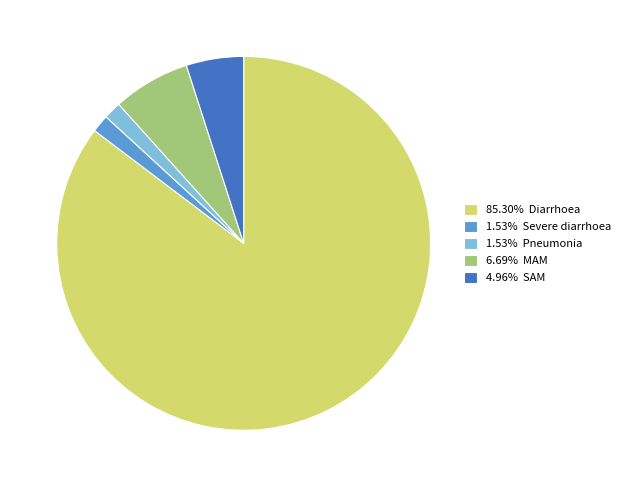

Does 85.30% Diarrhoea represent more than half of the total?

Yes